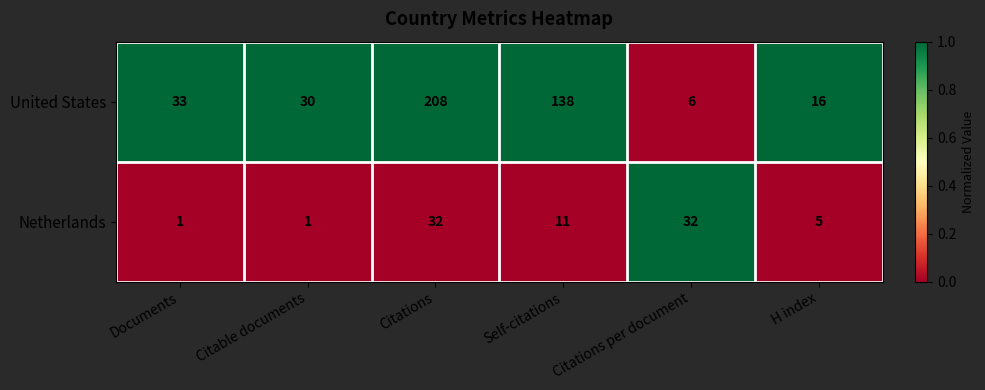

At which category is the sum across all series the highest?

Citations